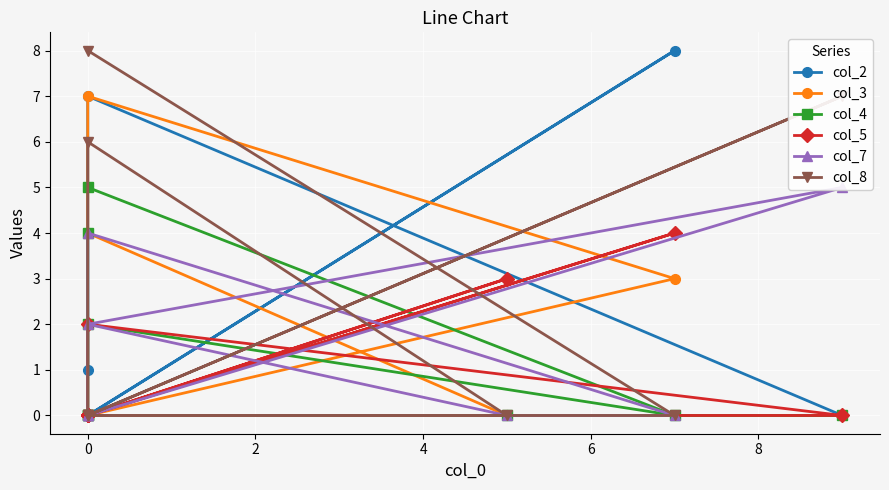

Which series ends up on top after the final intersection of col_5 and col_3?

col_5